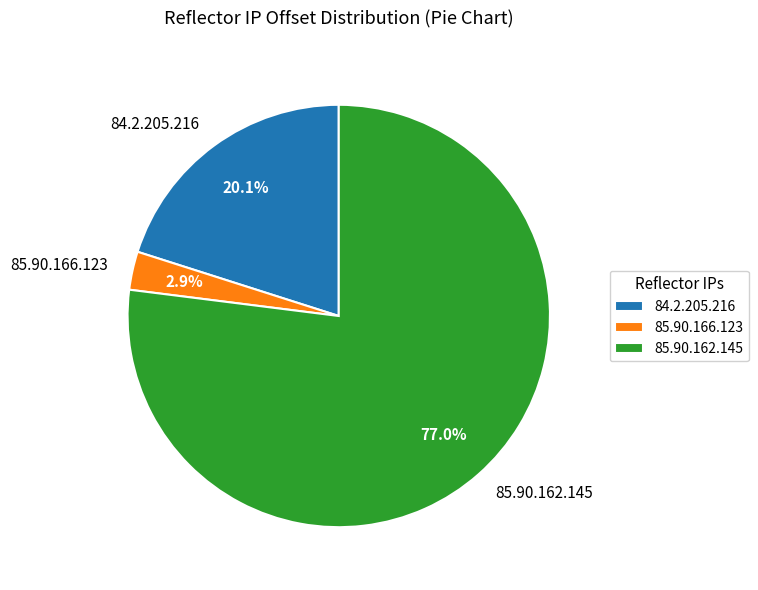

Which slice is the smallest?

85.90.166.123